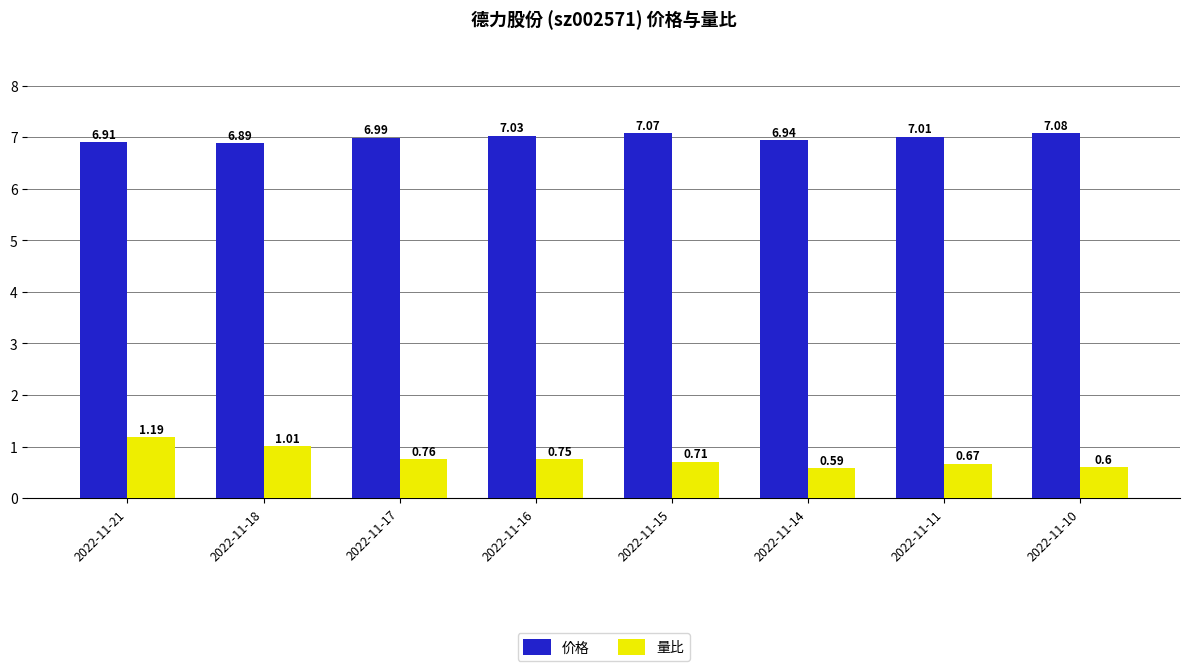

What is the difference between the highest and lowest values at 2022-11-11?

6.3